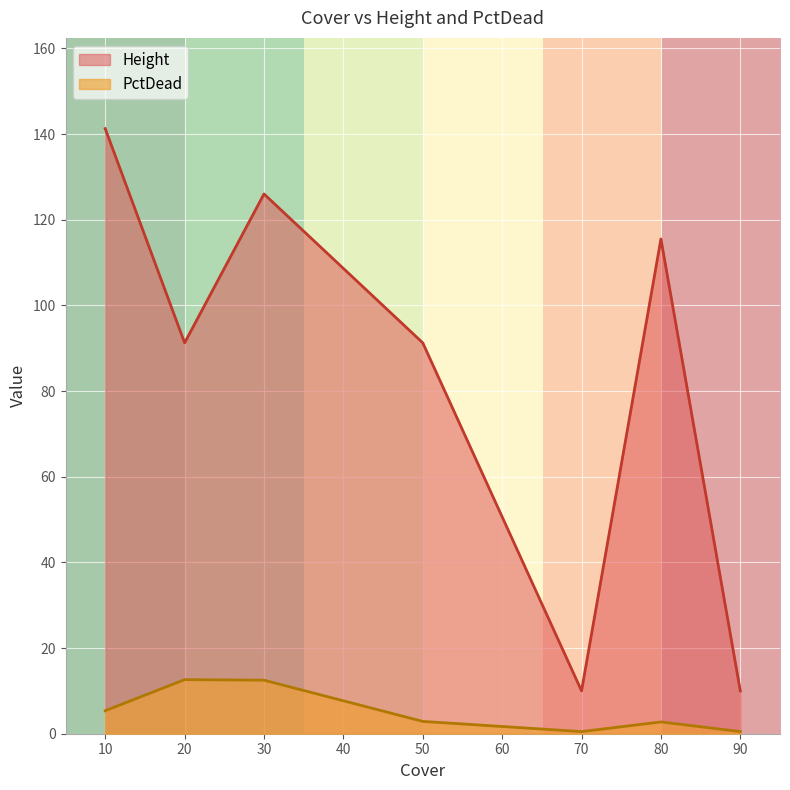

Is it true that Height equals 50.7 at 50?

False